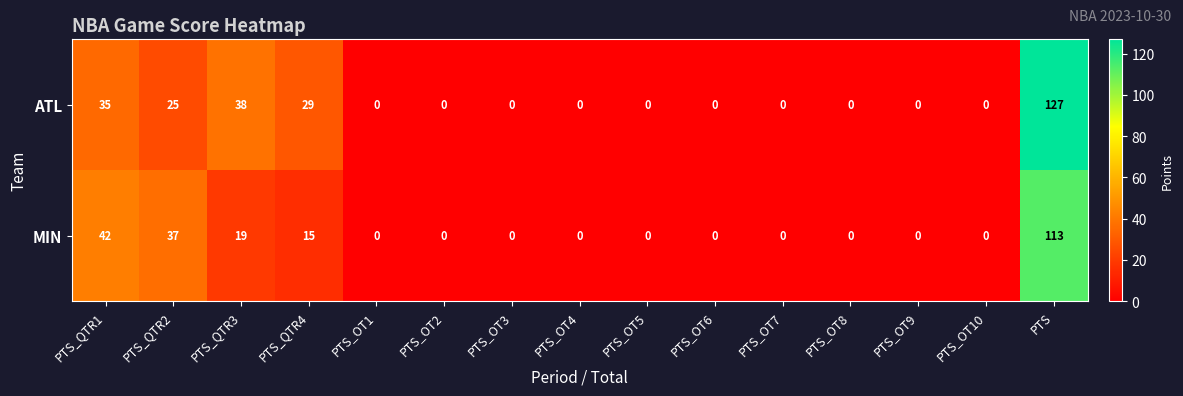

Rank the series by their maximum value, from lowest to highest.

MIN, ATL